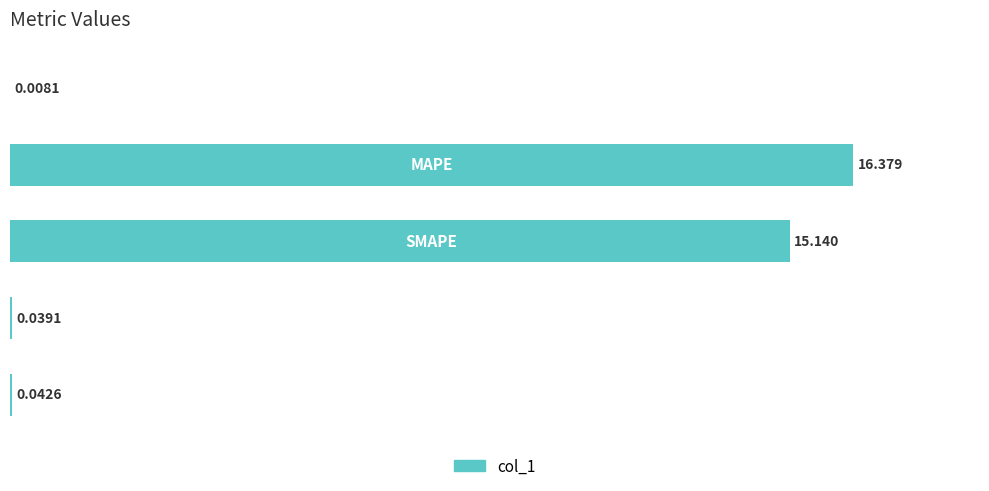

List the labels in order of value, smallest first.

0, 3, 4, 2, 1